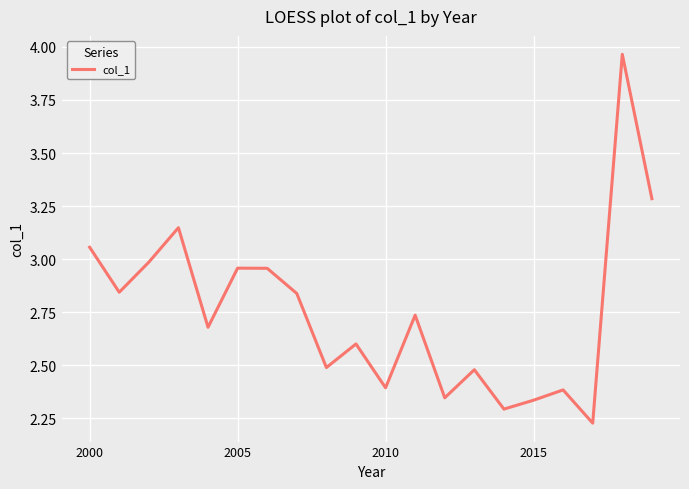

What is the greatest value displayed?

4.0